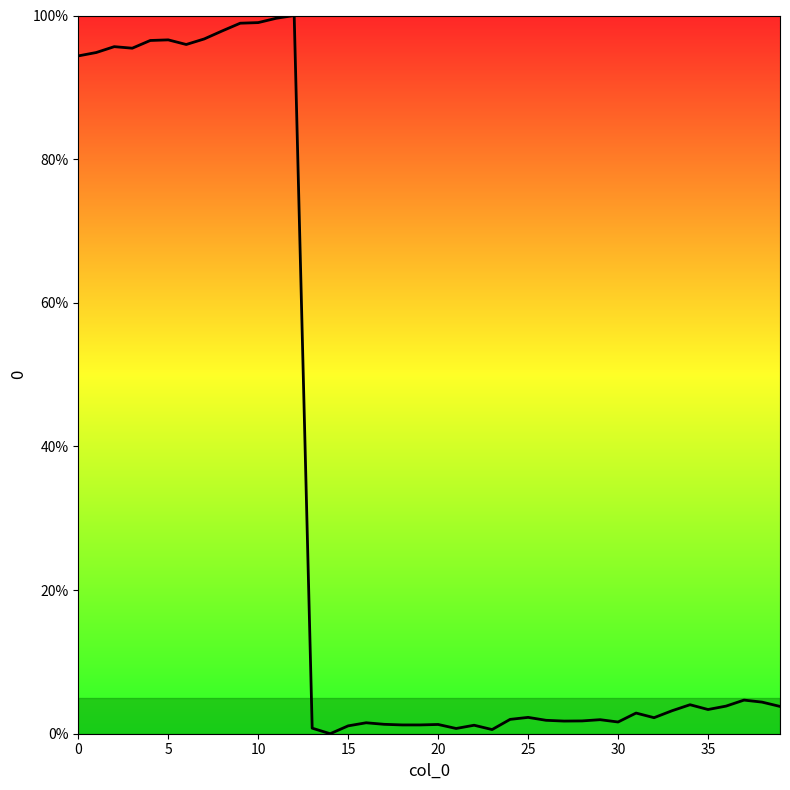

What is the difference between the maximum and minimum values?

100.0